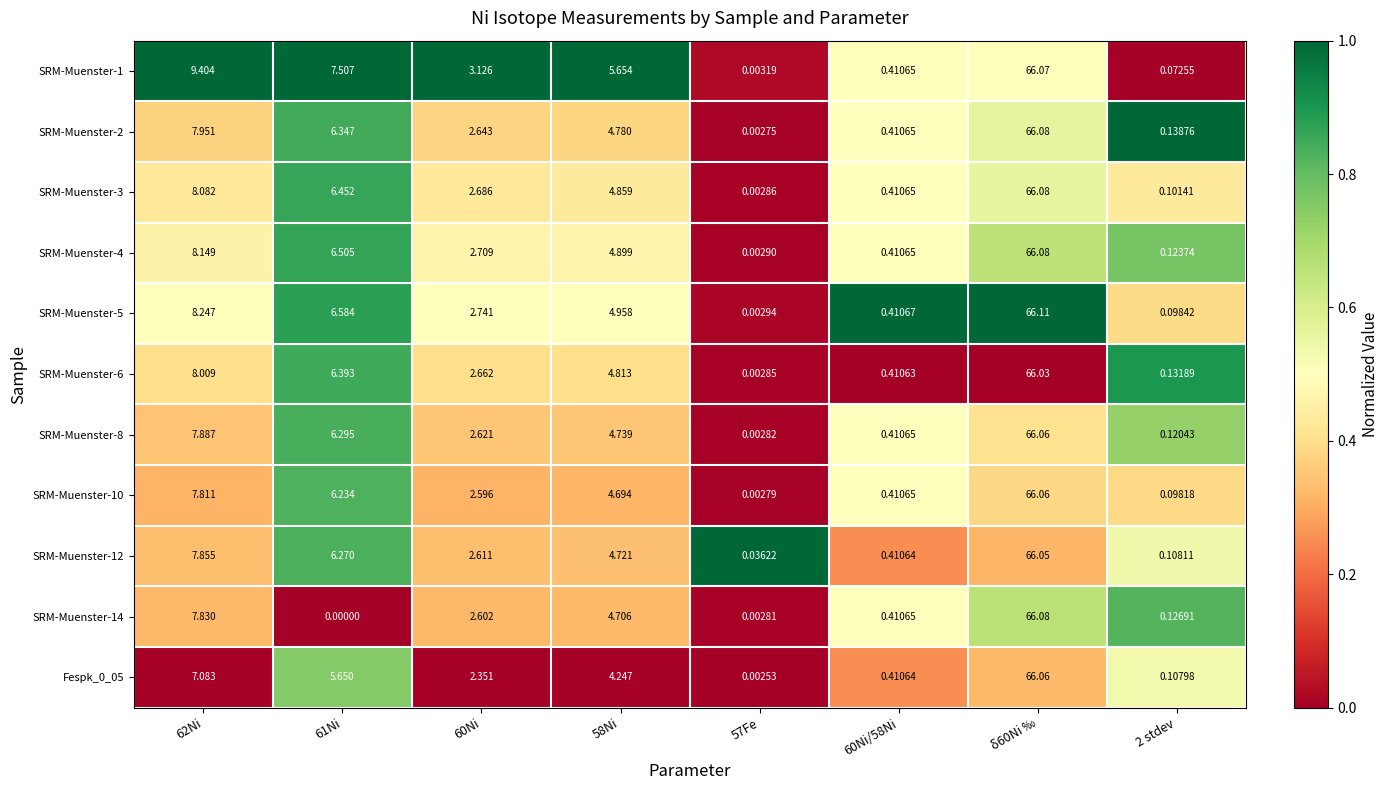

Is the value of SRM-Muenster-1 at 60Ni/58Ni greater than the value of SRM-Muenster-6 at 2 stdev?

Yes